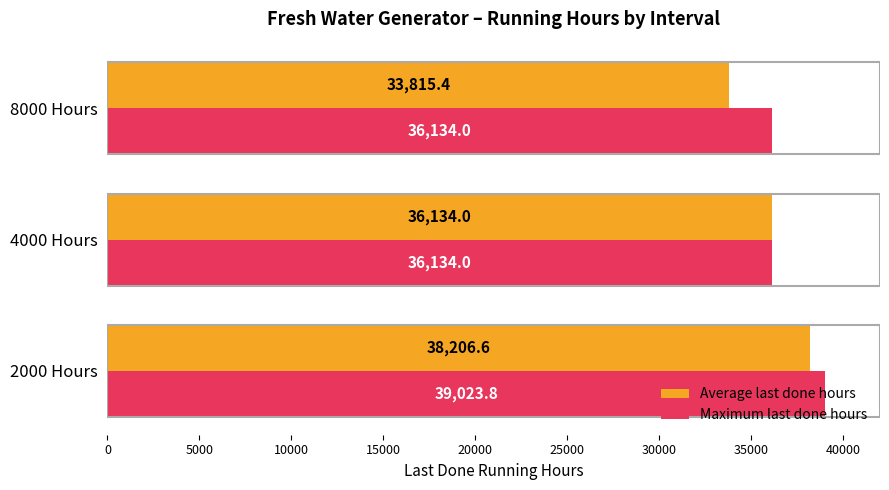

Which series has the largest total across all categories?

Maximum last done hours